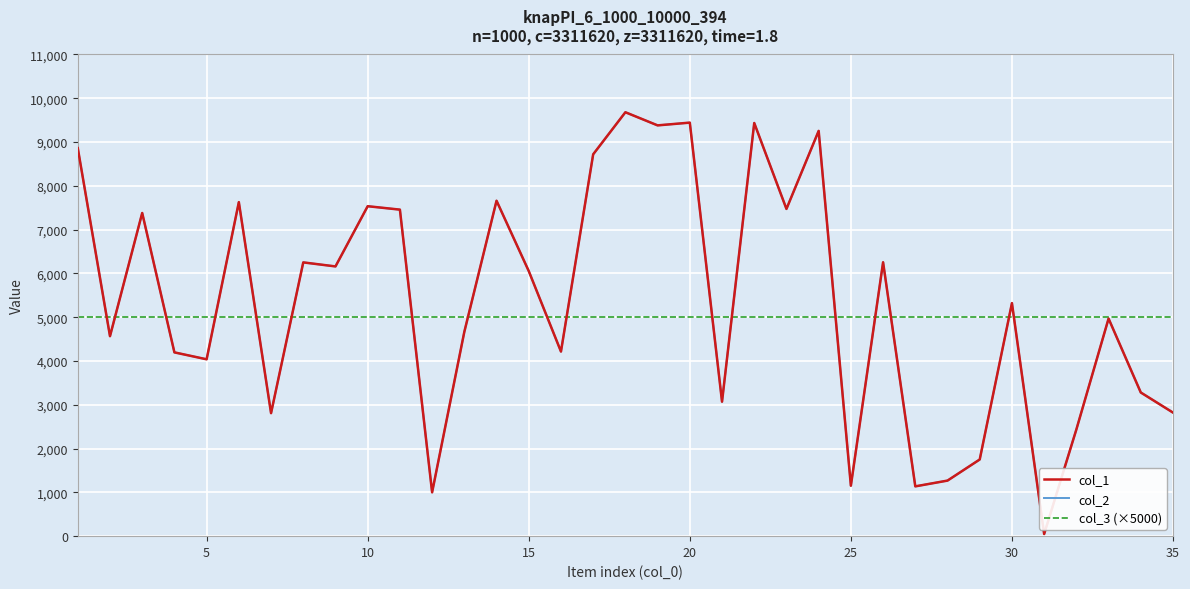

Does the chart have visible grid lines?

Yes